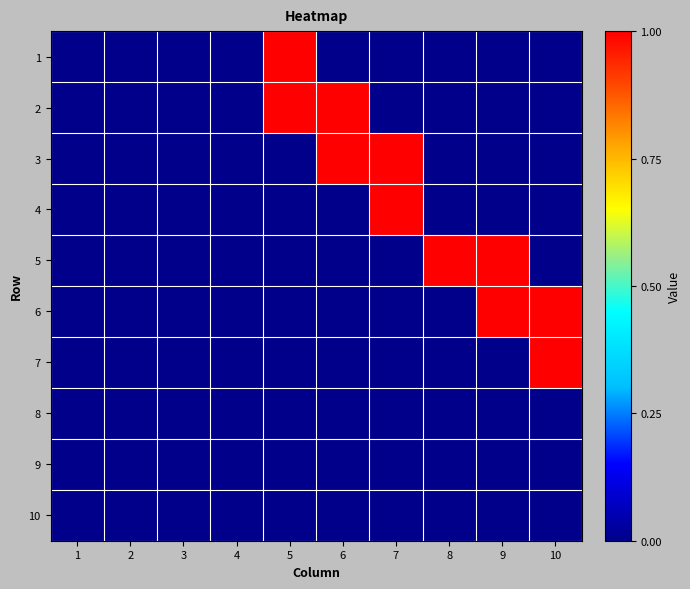

Reading right to left, transcribe all the data shown in this chart.

1: 10=0	9=0	8=0	7=0	6=0	5=1	4=0	3=0	2=0	1=0
2: 10=0	9=0	8=0	7=0	6=1	5=1	4=0	3=0	2=0	1=0
3: 10=0	9=0	8=0	7=1	6=1	5=0	4=0	3=0	2=0	1=0
4: 10=0	9=0	8=0	7=1	6=0	5=0	4=0	3=0	2=0	1=0
5: 10=0	9=1	8=1	7=0	6=0	5=0	4=0	3=0	2=0	1=0
6: 10=1	9=1	8=0	7=0	6=0	5=0	4=0	3=0	2=0	1=0
7: 10=1	9=0	8=0	7=0	6=0	5=0	4=0	3=0	2=0	1=0
8: 10=0	9=0	8=0	7=0	6=0	5=0	4=0	3=0	2=0	1=0
9: 10=0	9=0	8=0	7=0	6=0	5=0	4=0	3=0	2=0	1=0
10: 10=0	9=0	8=0	7=0	6=0	5=0	4=0	3=0	2=0	1=0